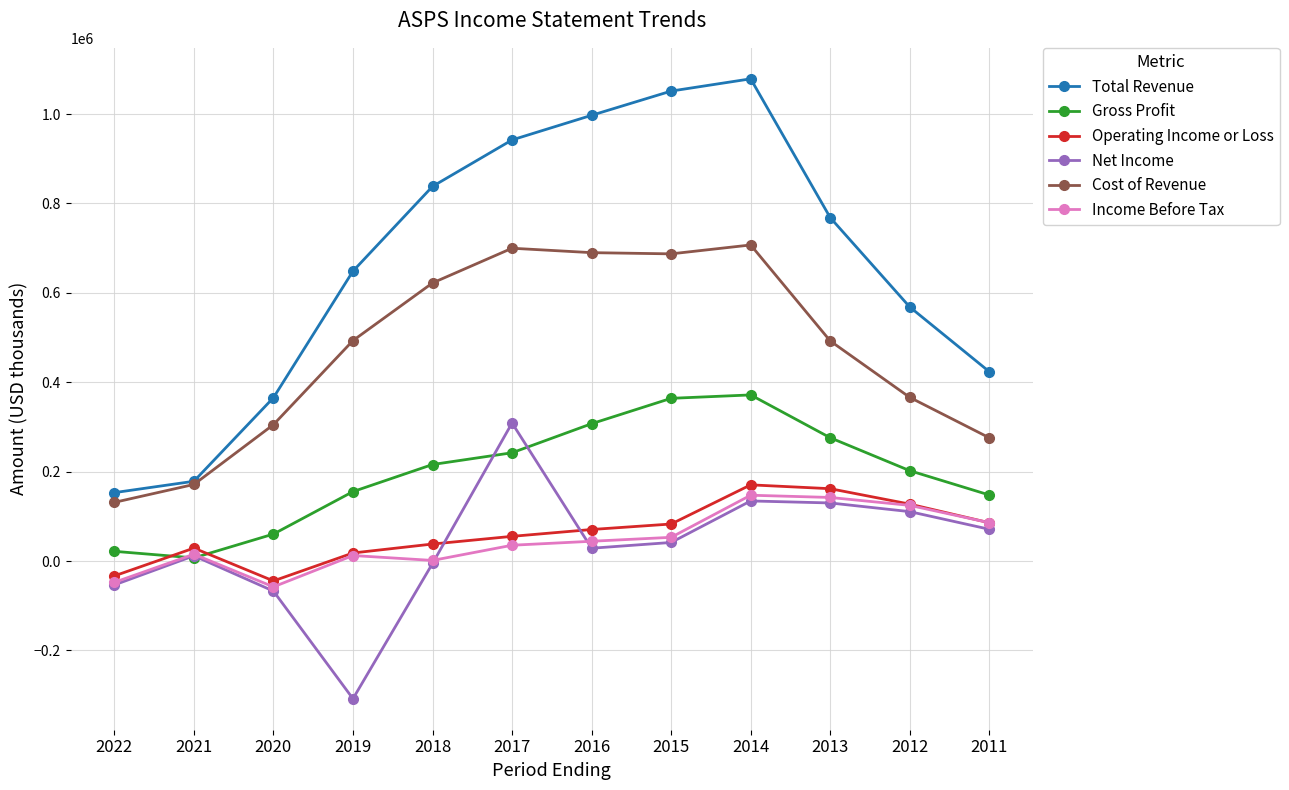

What is the difference between the Income Before Tax values at 2019 and 2021?

2900